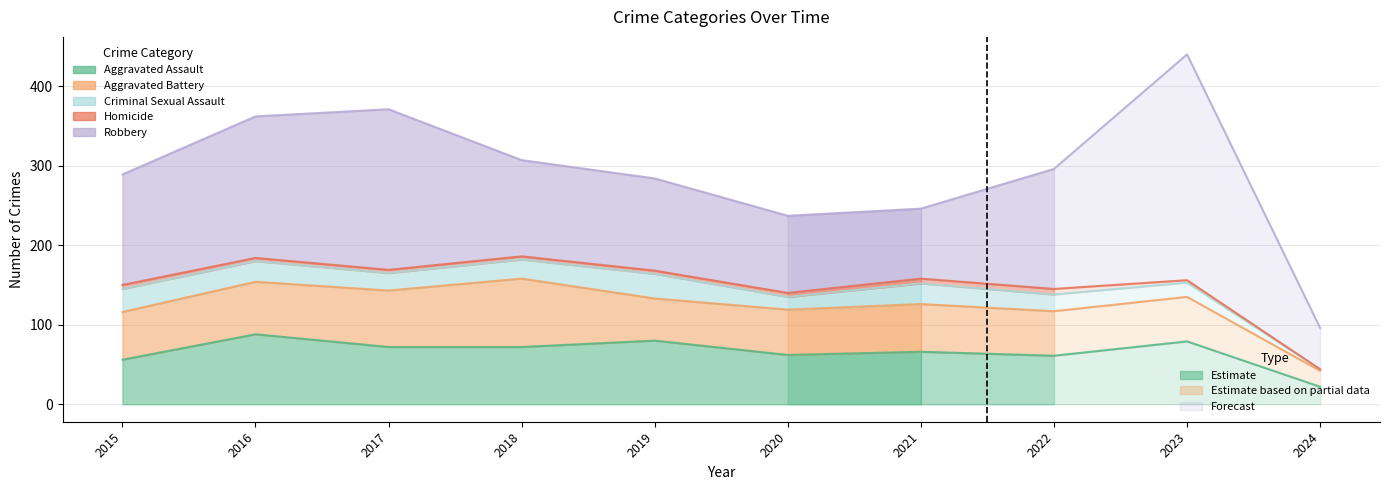

True or false: Criminal Sexual Assault and Aggravated Battery cross at least once.

False